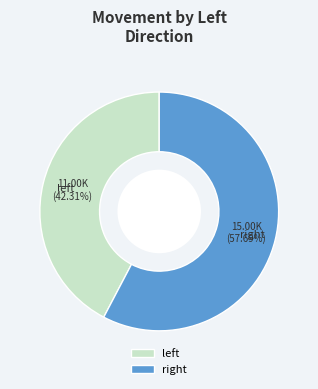

Which category has the smallest portion of the pie?

left